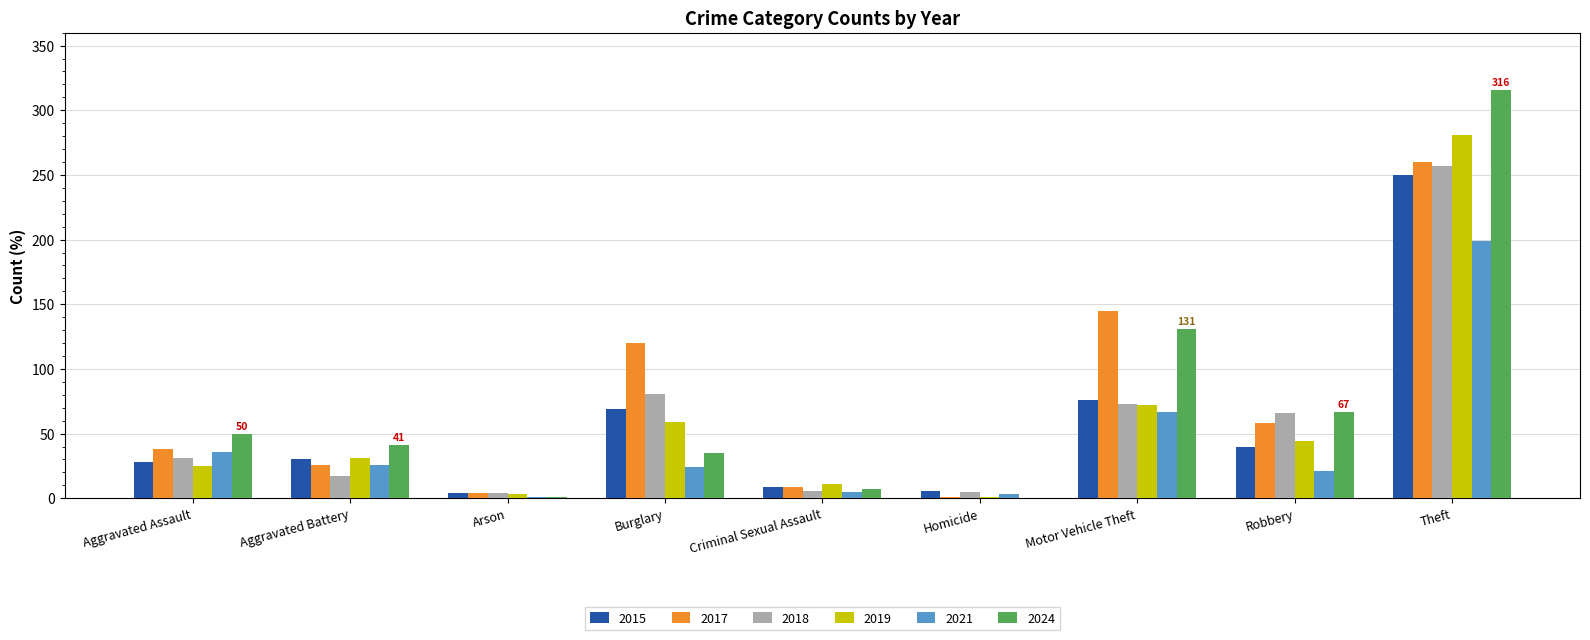

How many data points does each series have?

9